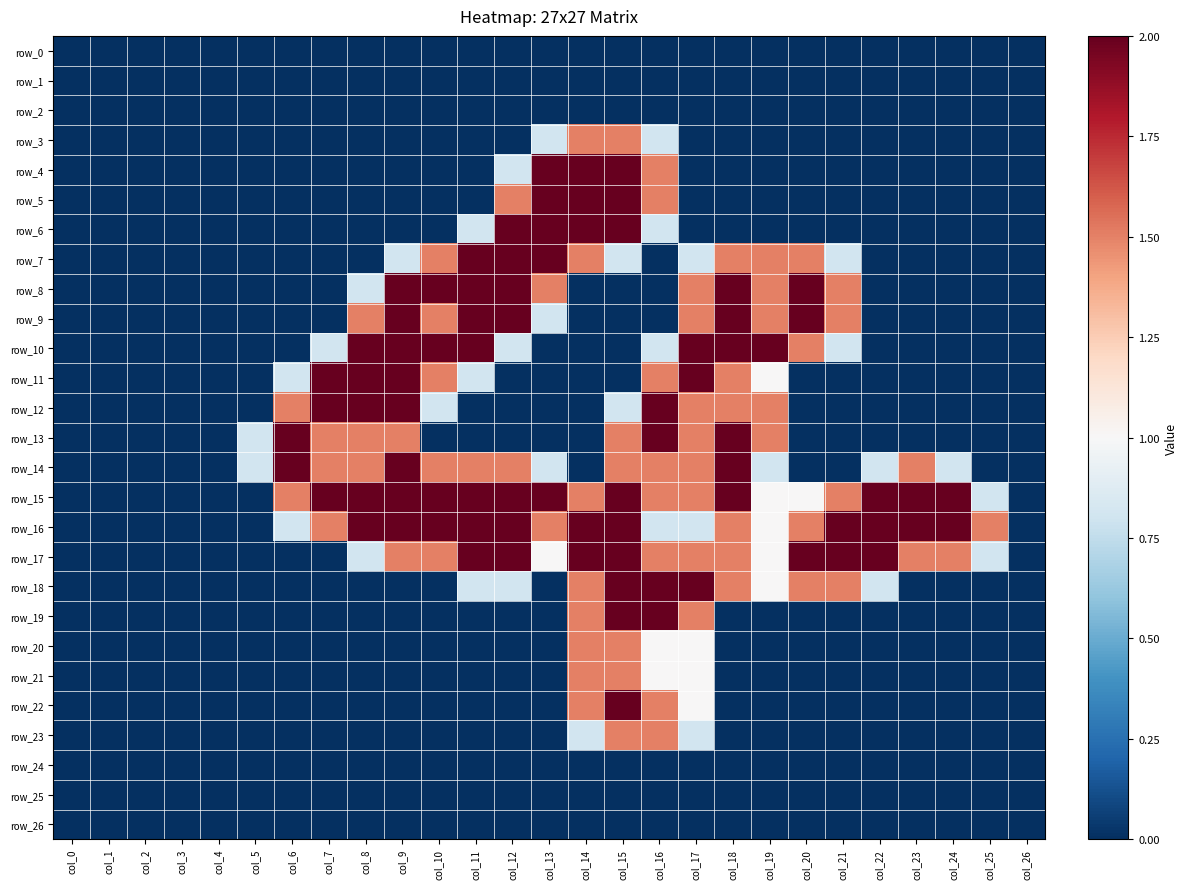

Count the number of categories in the chart.

27